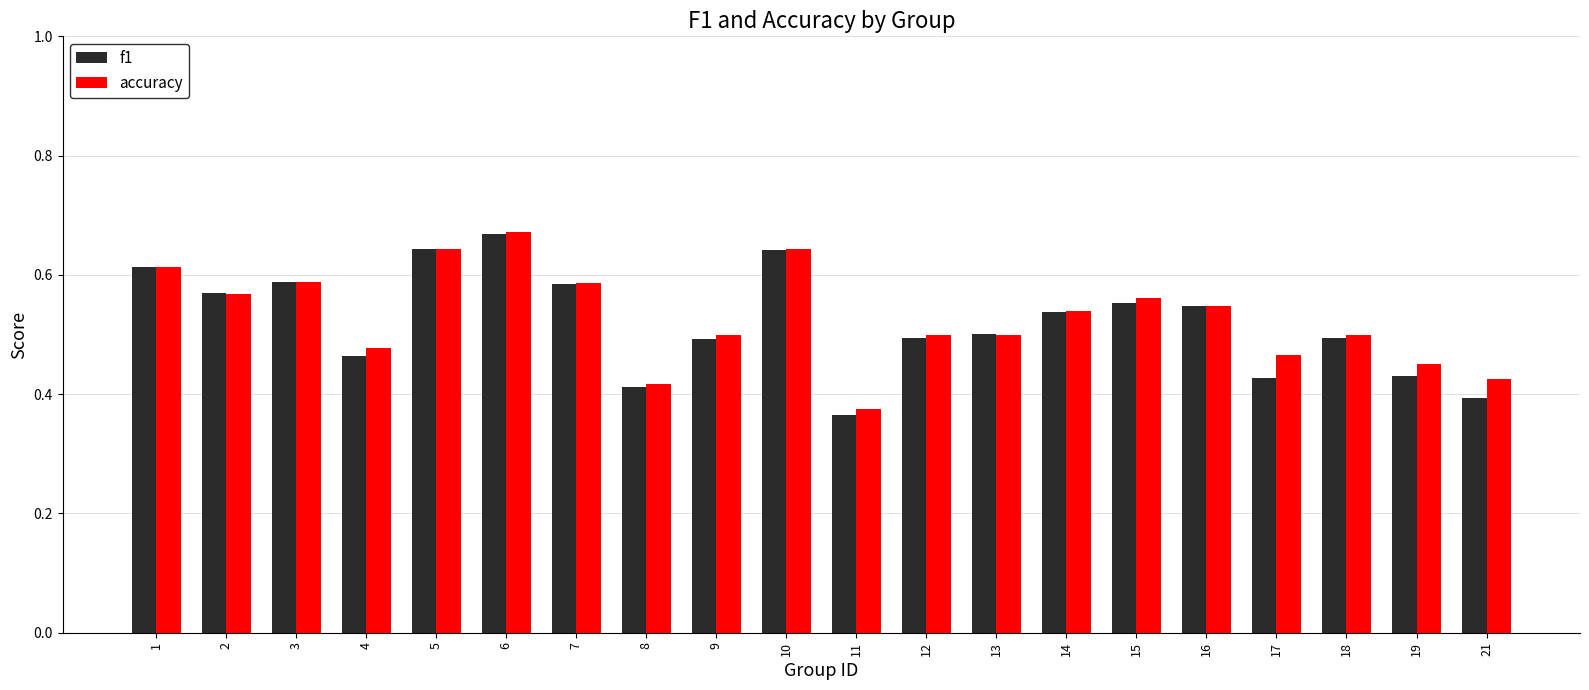

Which series changed the most between 8 and 14?

f1